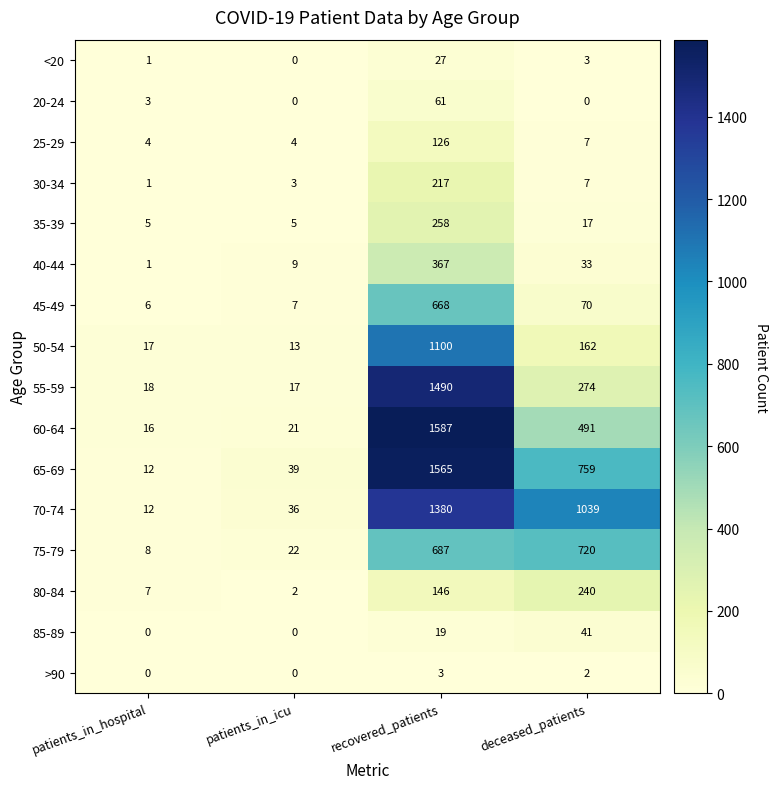

What is the difference between the 70-74 values at patients_in_icu and deceased_patients?

1003